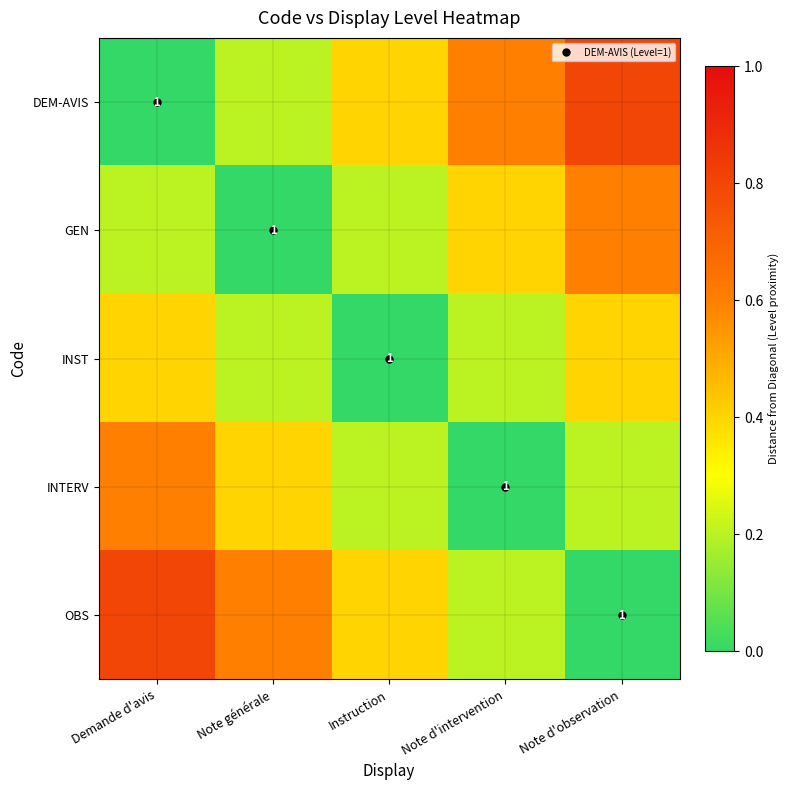

Is it true that INST equals 0.7 at Demande d'avis?

False